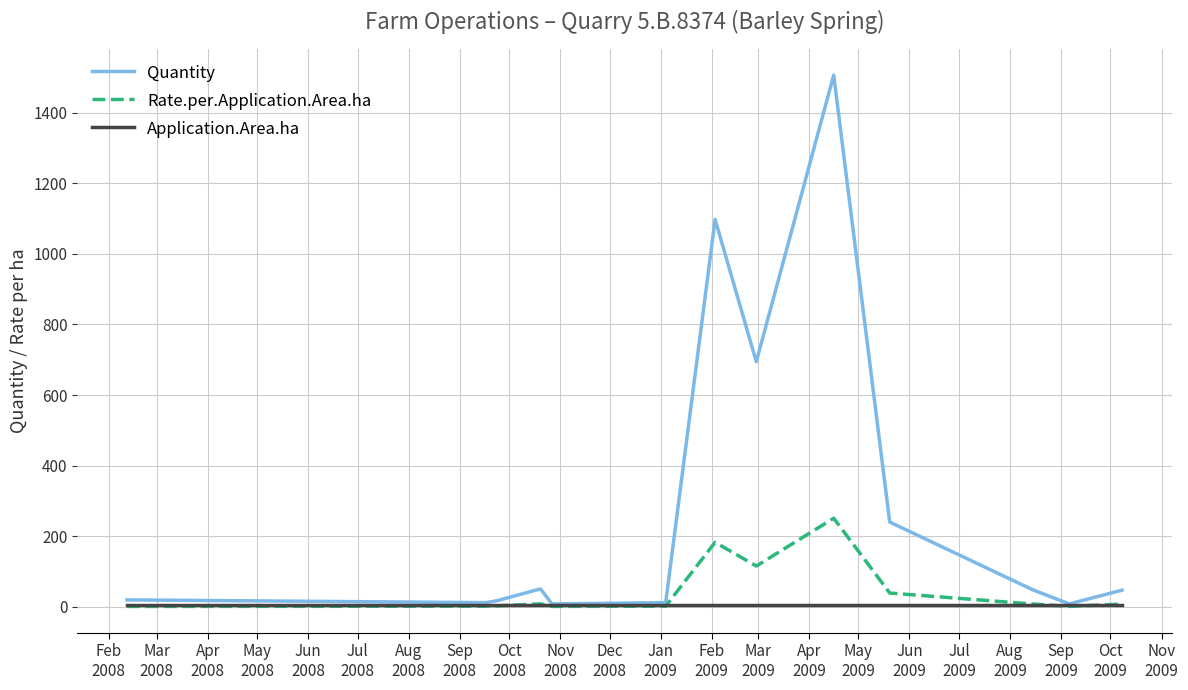

List the series in order of their peak value, lowest first.

Application.Area.ha, Rate.per.Application.Area.ha, Quantity